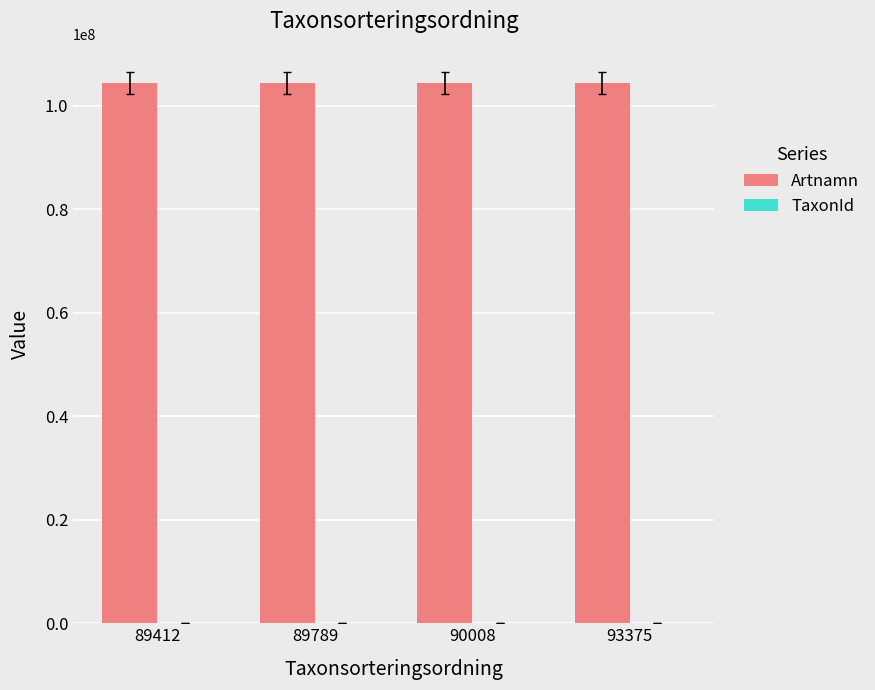

Which series has the largest total across all categories?

Artnamn